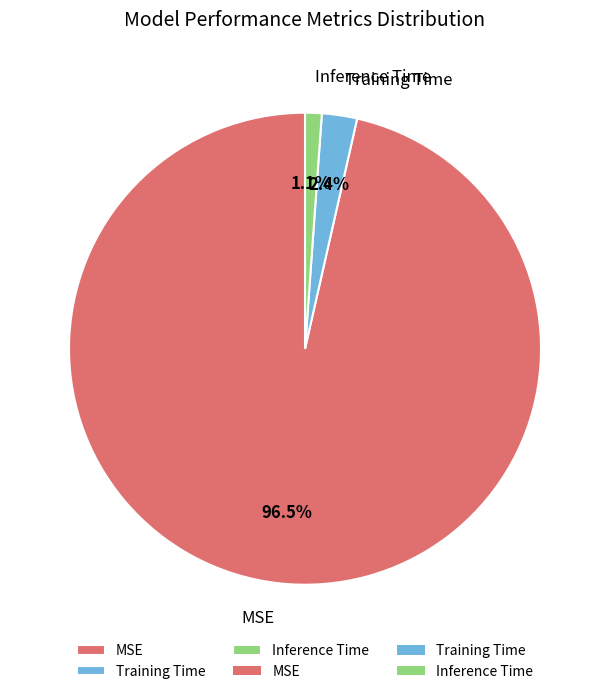

True or false: Training Time accounts for 14% of the total.

False